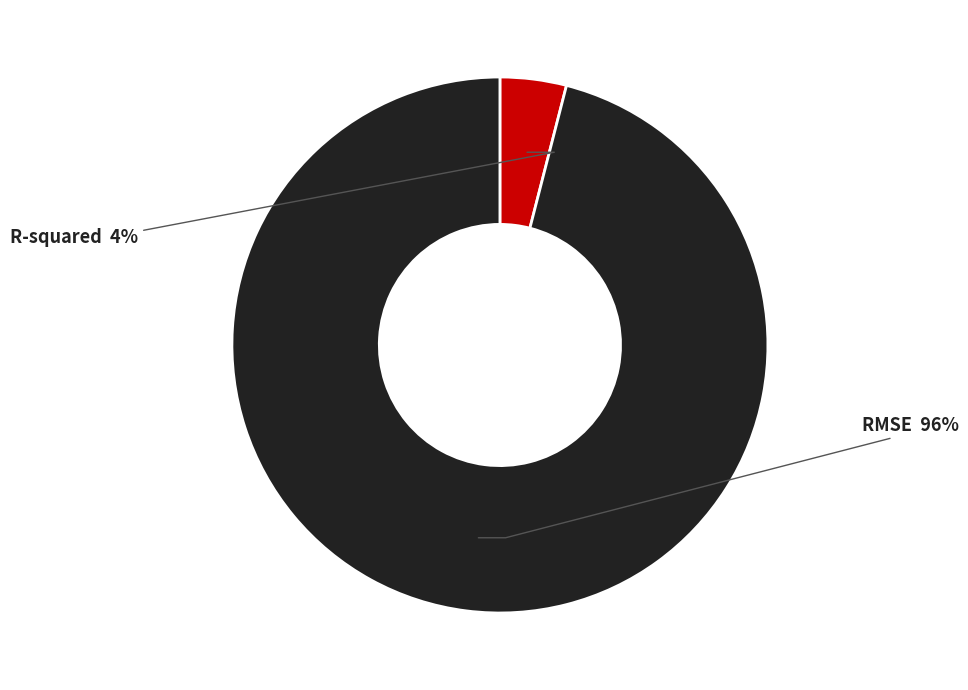

Is it true that RMSE is 96% of the pie?

True